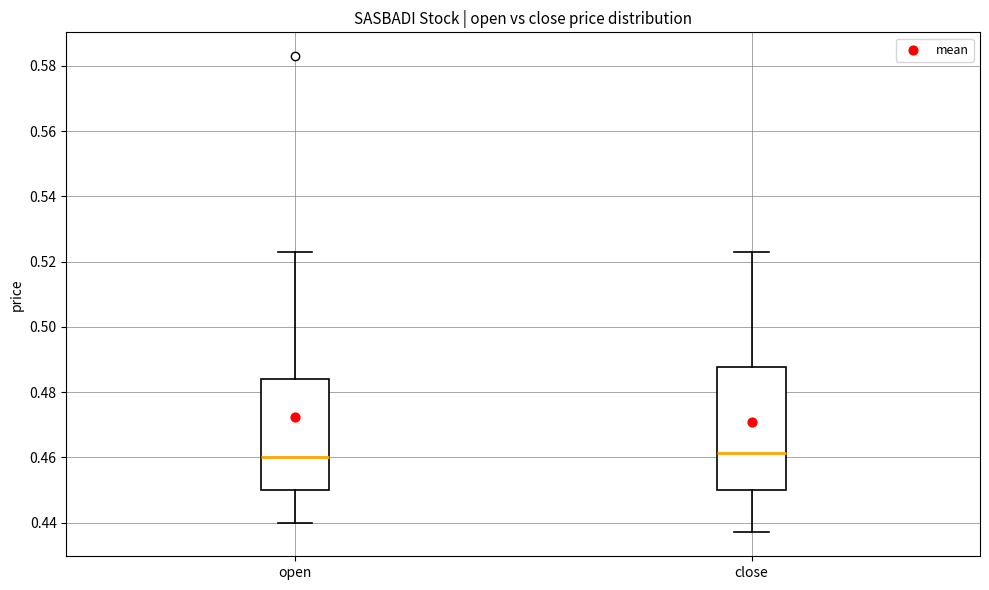

Comparing the boxes themselves (not the whiskers), which one is the tallest?

close